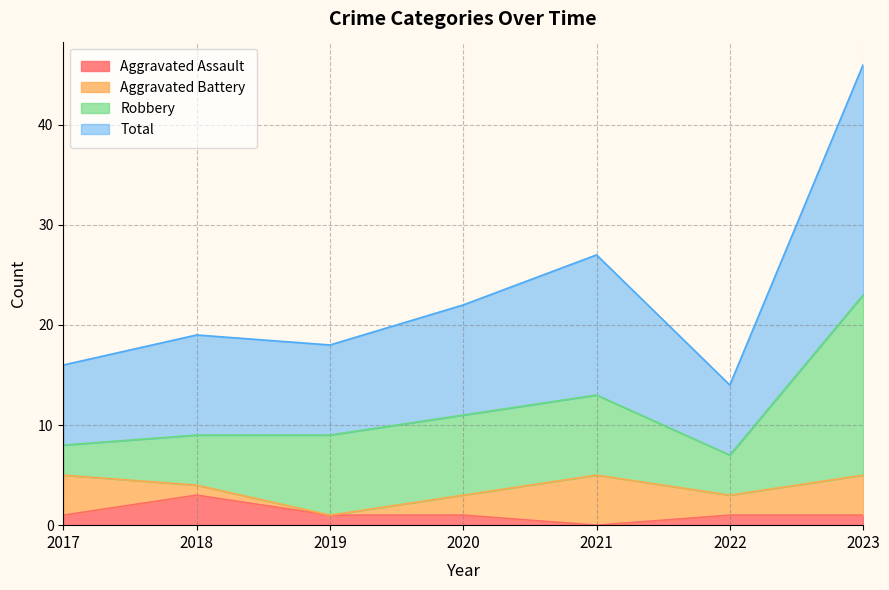

What is the average value of the Total series?

23